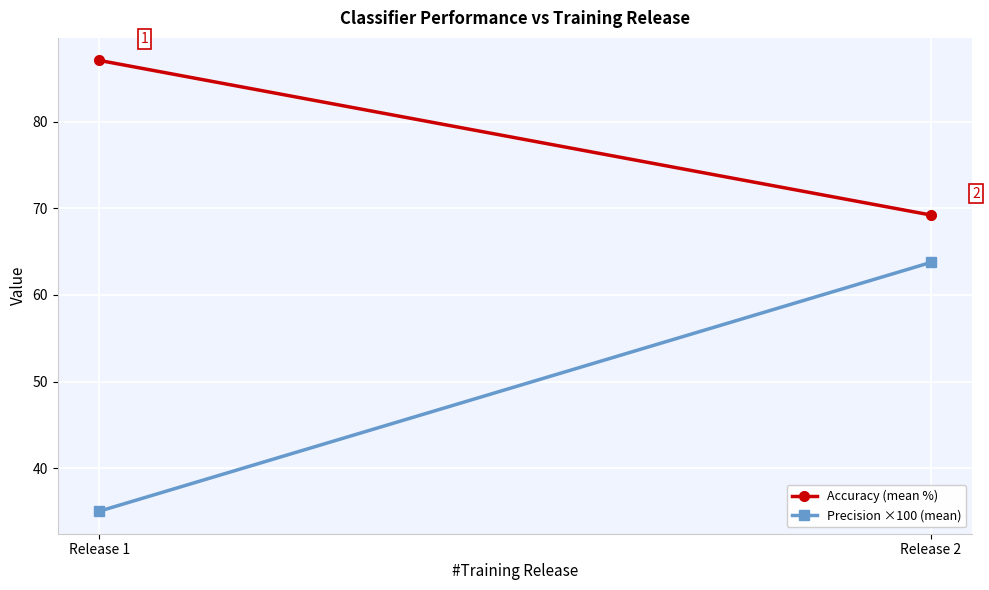

Is it true that Accuracy (mean %) equals 104.5 at Release 2?

False